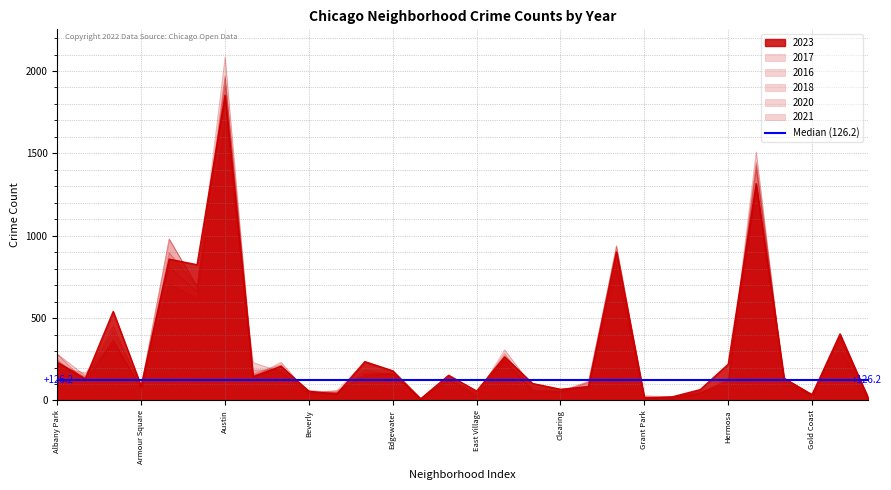

What is the minimum value shown in the chart?

5